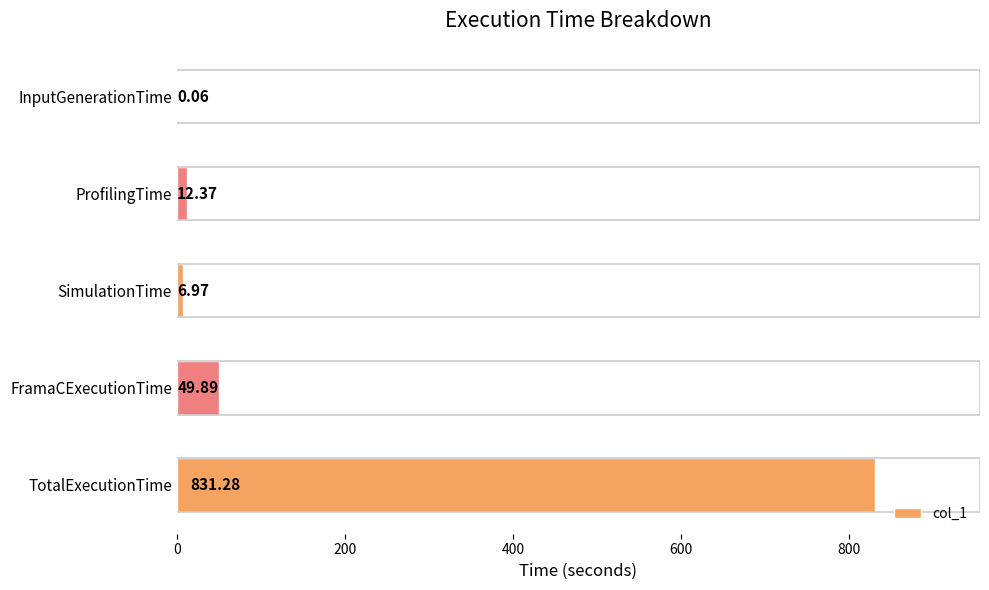

Which label corresponds to the largest value in the chart?

TotalExecutionTime